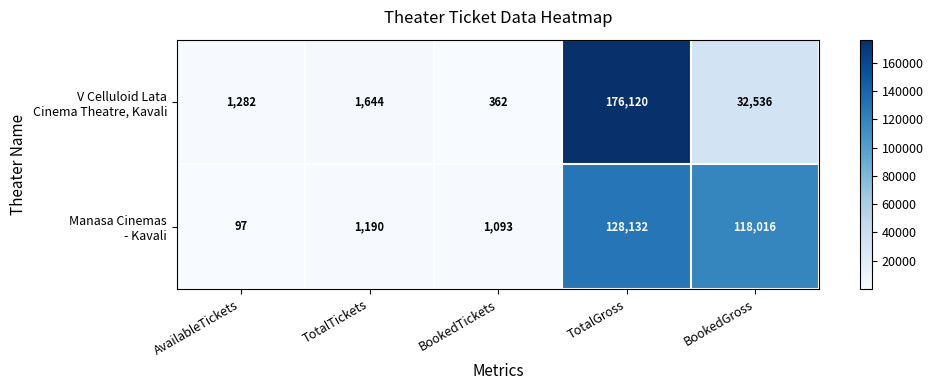

Which category has the lowest value across all series?

AvailableTickets